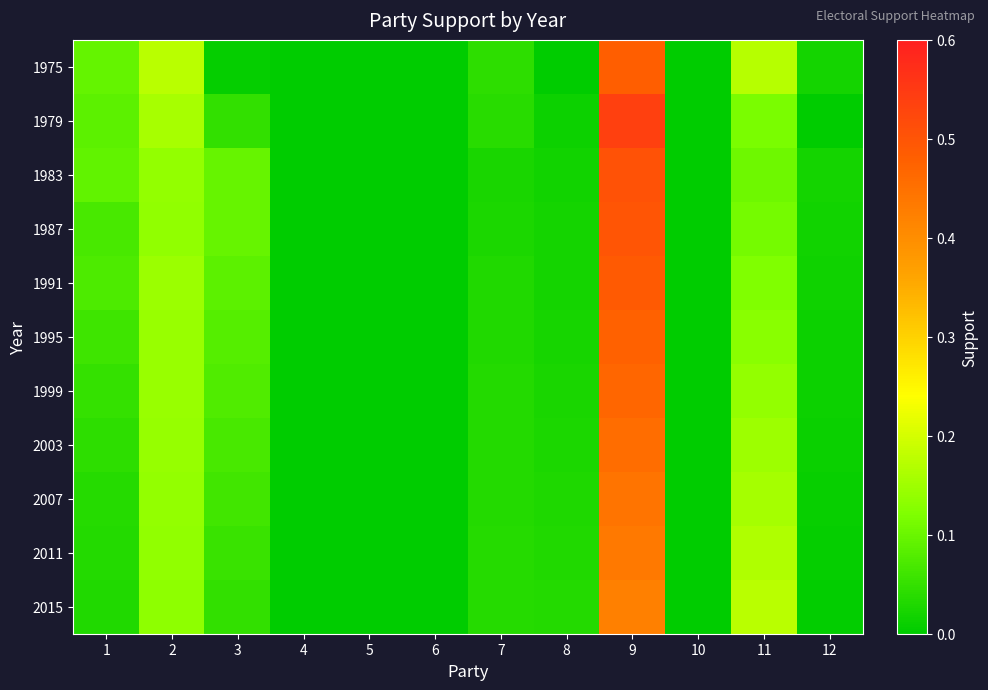

Reading right to left, list all the values displayed in this chart.

1975: 12=0.0	11=0.2	10=0.0	9=0.5	8=0.0	7=0.0	6=0.0	5=0.0	4=0.0	3=0.0	2=0.2	1=0.1
1979: 12=0.0	11=0.1	10=0.0	9=0.5	8=0.0	7=0.0	6=0.0	5=0.0	4=0.0	3=0.0	2=0.2	1=0.1
1983: 12=0.0	11=0.1	10=0.0	9=0.5	8=0.0	7=0.0	6=0.0	5=0.0	4=0.0	3=0.1	2=0.1	1=0.1
1987: 12=0.0	11=0.1	10=0.0	9=0.5	8=0.0	7=0.0	6=0.0	5=0.0	4=0.0	3=0.1	2=0.1	1=0.1
1991: 12=0.0	11=0.1	10=0.0	9=0.5	8=0.0	7=0.0	6=0.0	5=0.0	4=0.0	3=0.1	2=0.1	1=0.1
1995: 12=0.0	11=0.1	10=0.0	9=0.5	8=0.0	7=0.0	6=0.0	5=0.0	4=0.0	3=0.1	2=0.1	1=0.1
1999: 12=0.0	11=0.1	10=0.0	9=0.5	8=0.0	7=0.0	6=0.0	5=0.0	4=0.0	3=0.1	2=0.1	1=0.1
2003: 12=0.0	11=0.1	10=0.0	9=0.5	8=0.0	7=0.0	6=0.0	5=0.0	4=0.0	3=0.1	2=0.1	1=0.0
2007: 12=0.0	11=0.2	10=0.0	9=0.4	8=0.0	7=0.0	6=0.0	5=0.0	4=0.0	3=0.1	2=0.1	1=0.0
2011: 12=0.0	11=0.2	10=0.0	9=0.4	8=0.0	7=0.0	6=0.0	5=0.0	4=0.0	3=0.1	2=0.1	1=0.0
2015: 12=0.0	11=0.2	10=0.0	9=0.4	8=0.0	7=0.0	6=0.0	5=0.0	4=0.0	3=0.0	2=0.1	1=0.0